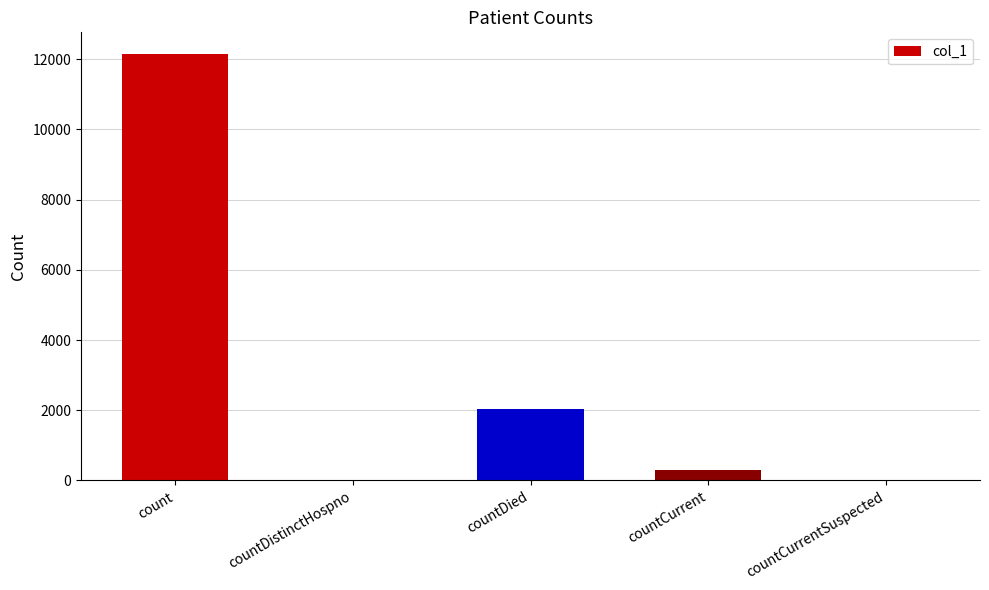

Count the number of categories in the chart.

5